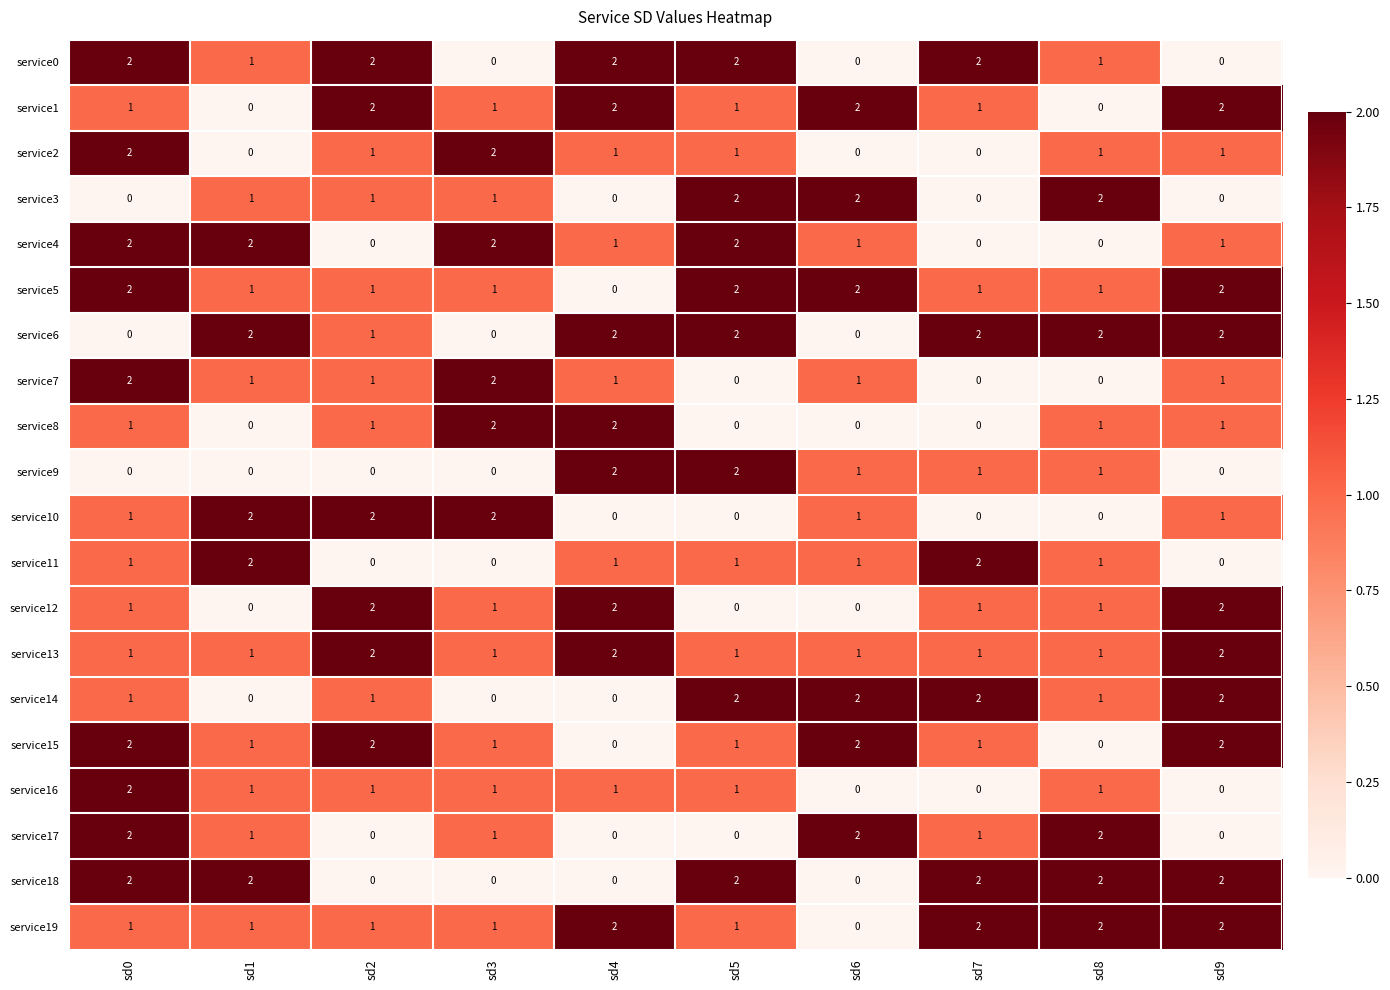

Count the service6 values in the range 0 to 2.

10